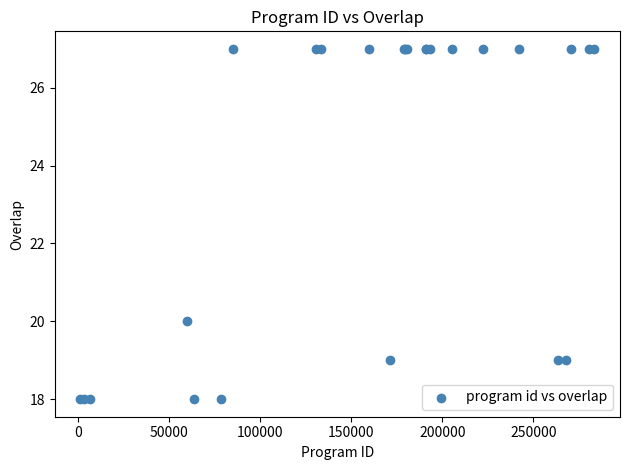

What Y value in the scatter plot is closest to 22?

20